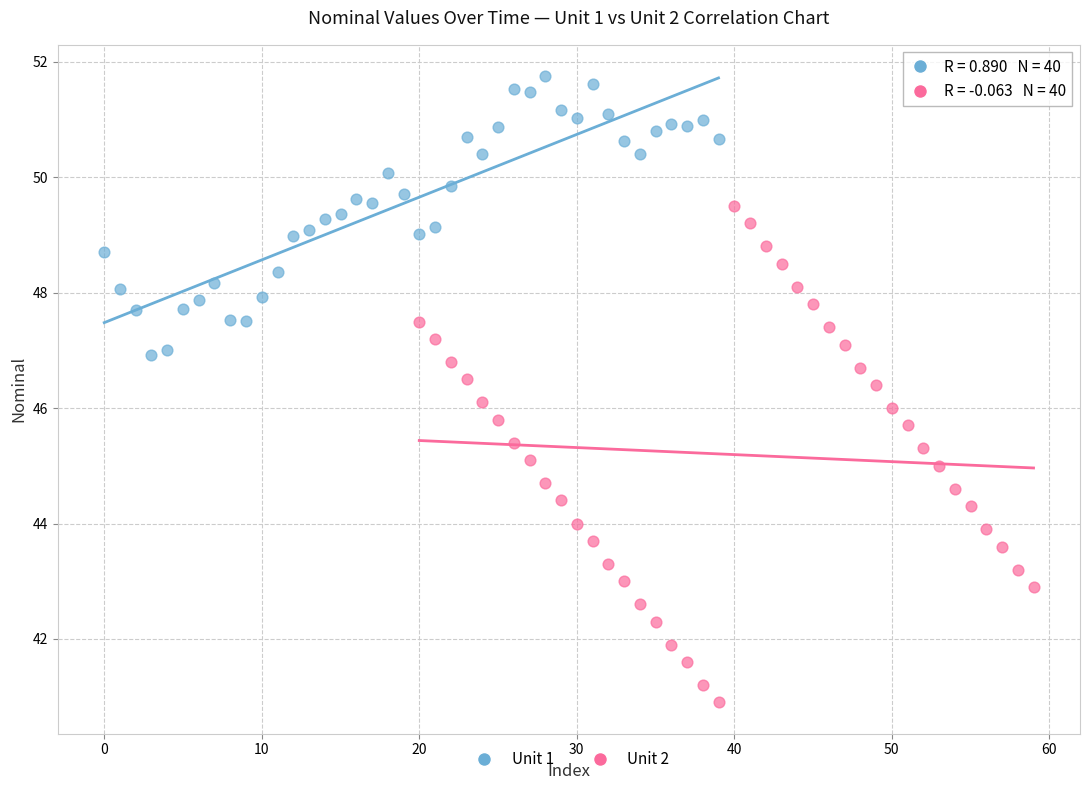

Which series reaches the maximum Y coordinate?

Unit 1